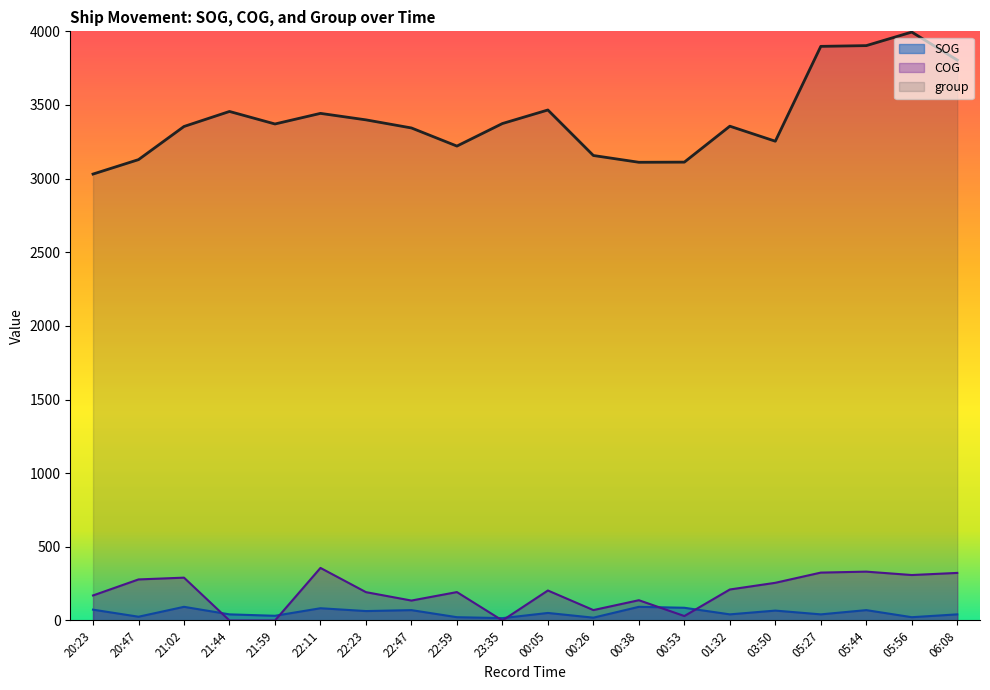

Does the chart display data point markers on the line(s)?

No